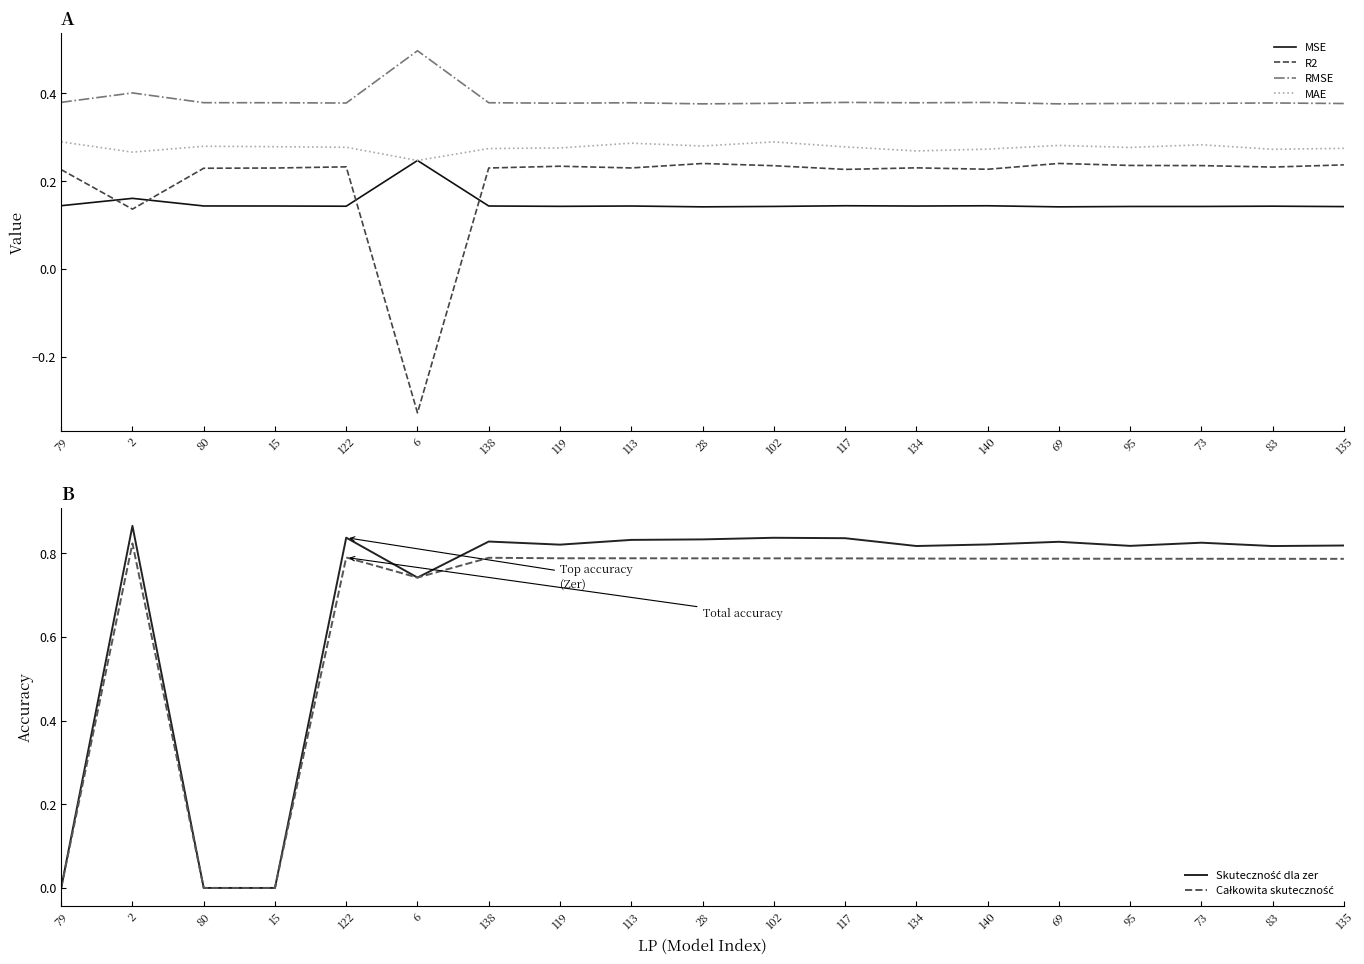

Count the number of categories in the chart.

19